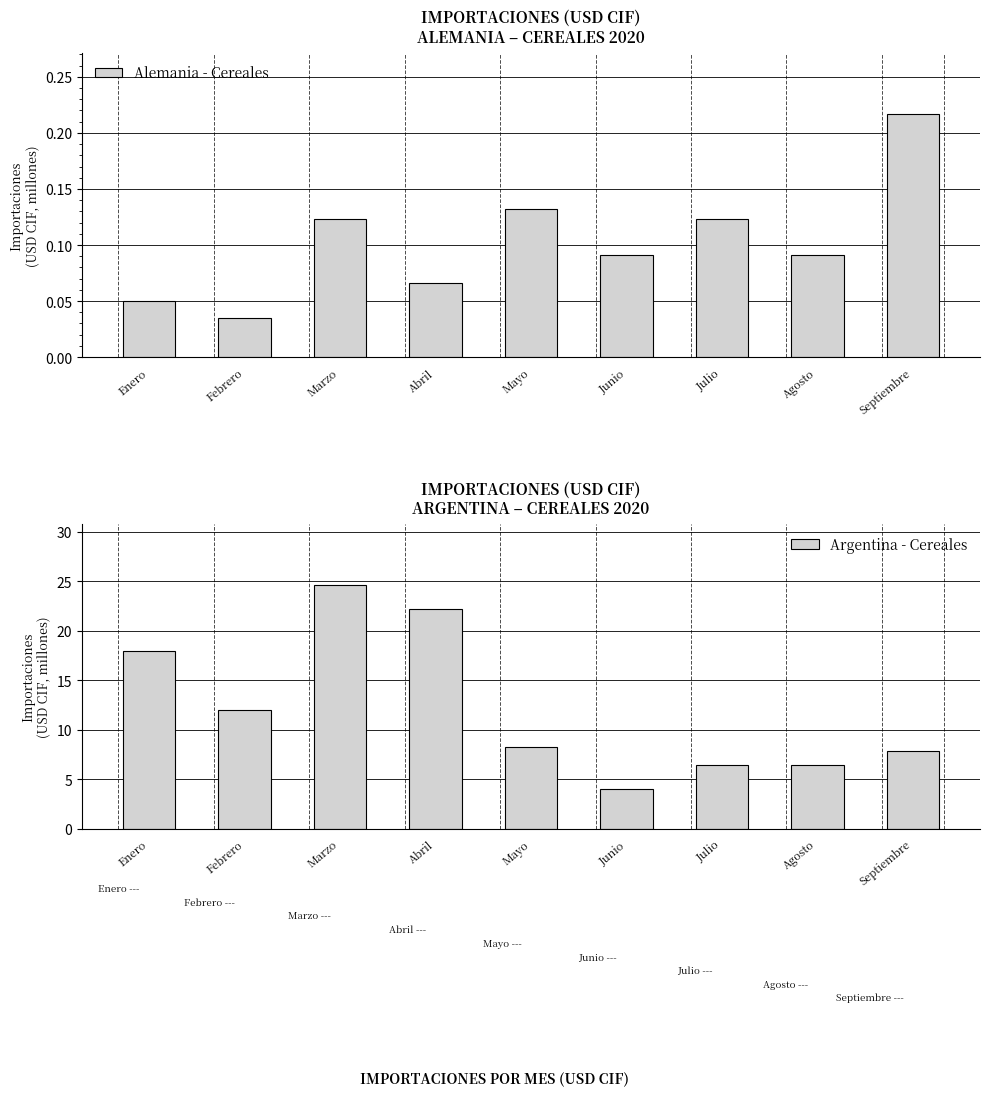

What is the difference between the maximum and minimum values in the Argentina - Cereales series?

20.6